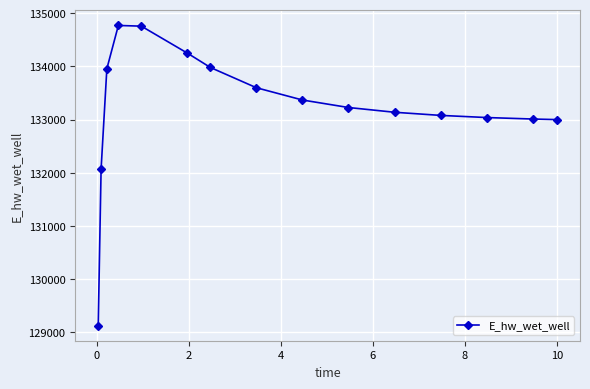

What is the minimum value shown in the chart?

129122.9